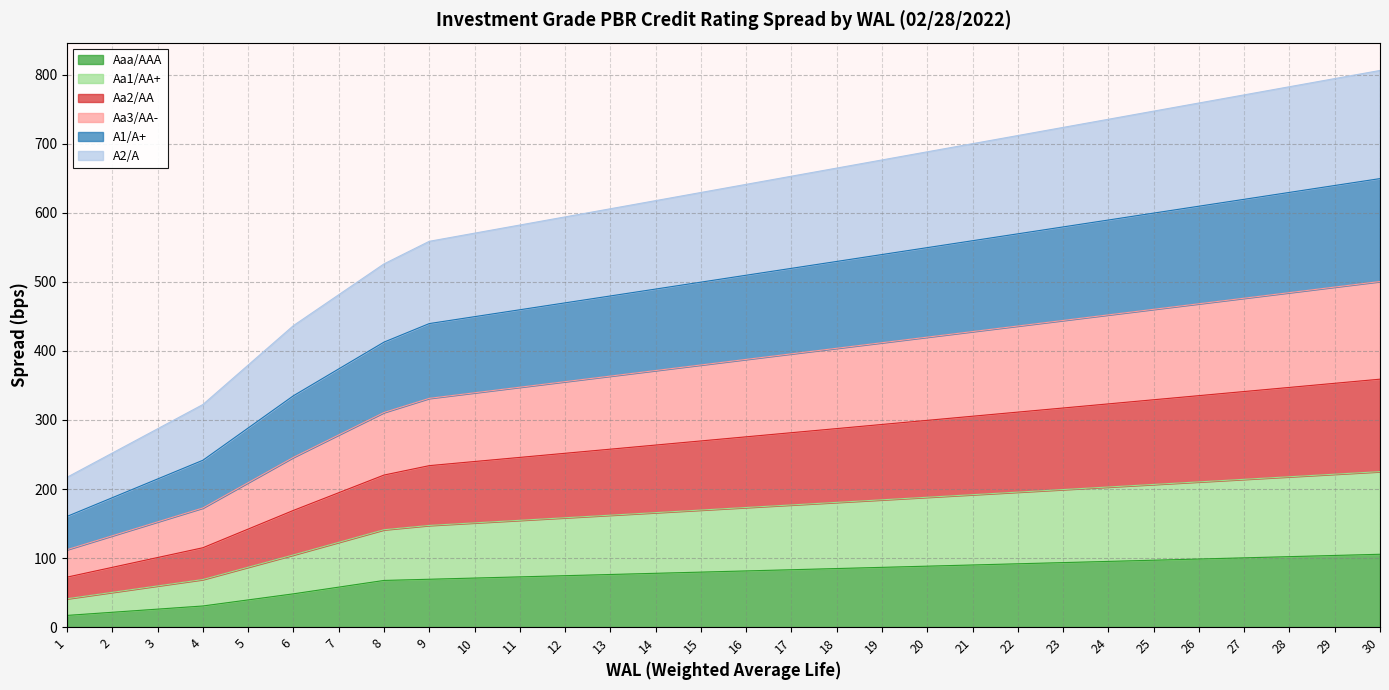

True or false: Aa3/AA- and A1/A+ intersect in this chart.

False